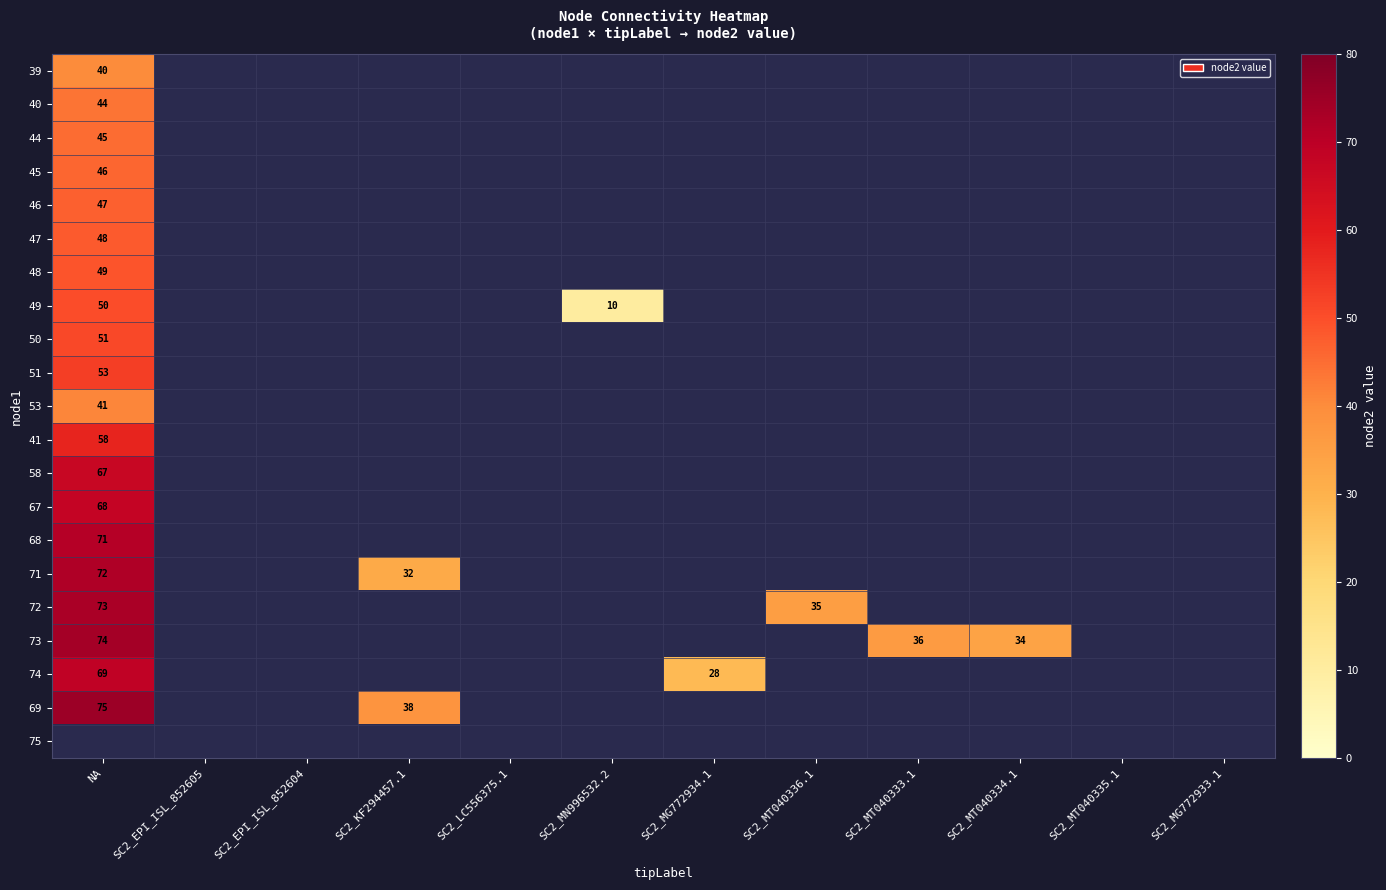

How many series are shown in this chart?

21